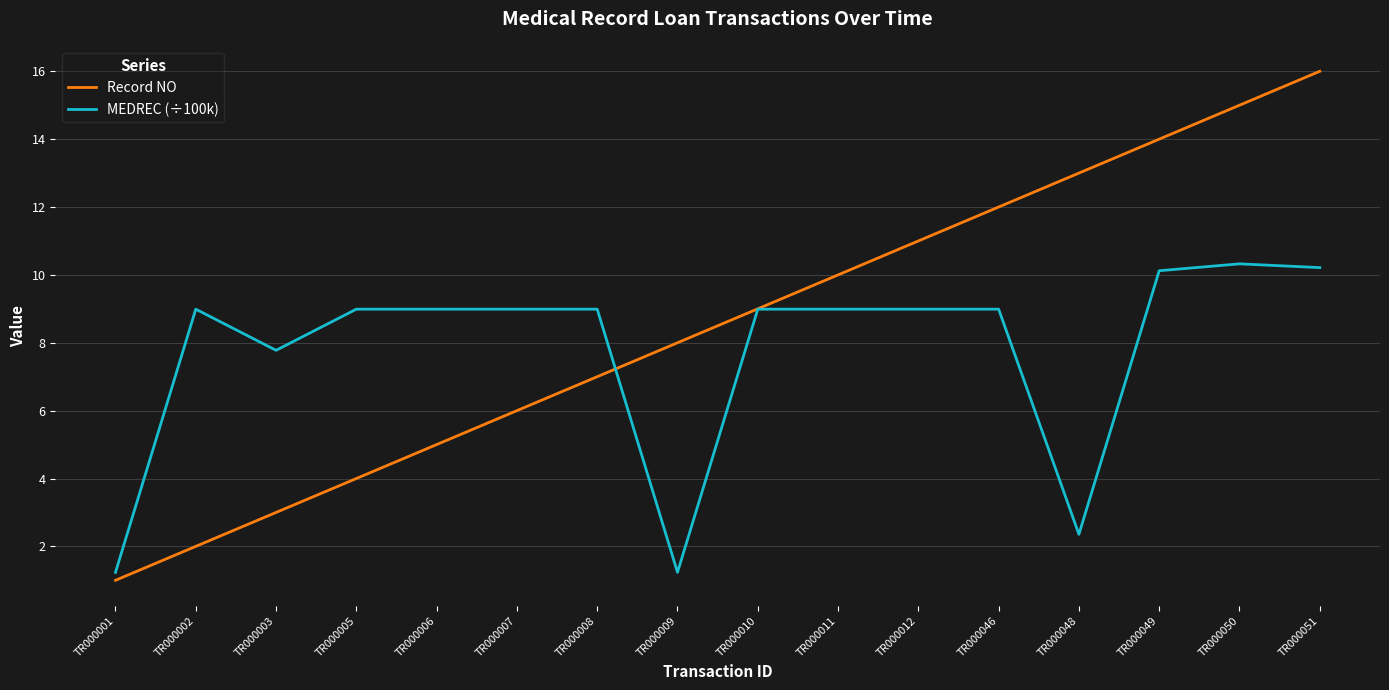

What is the sum of all Record NO values?

136.0